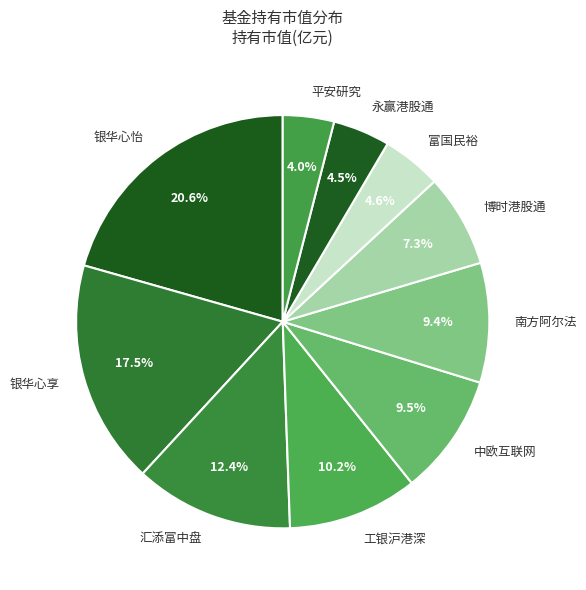

Does any single category account for the majority?

No